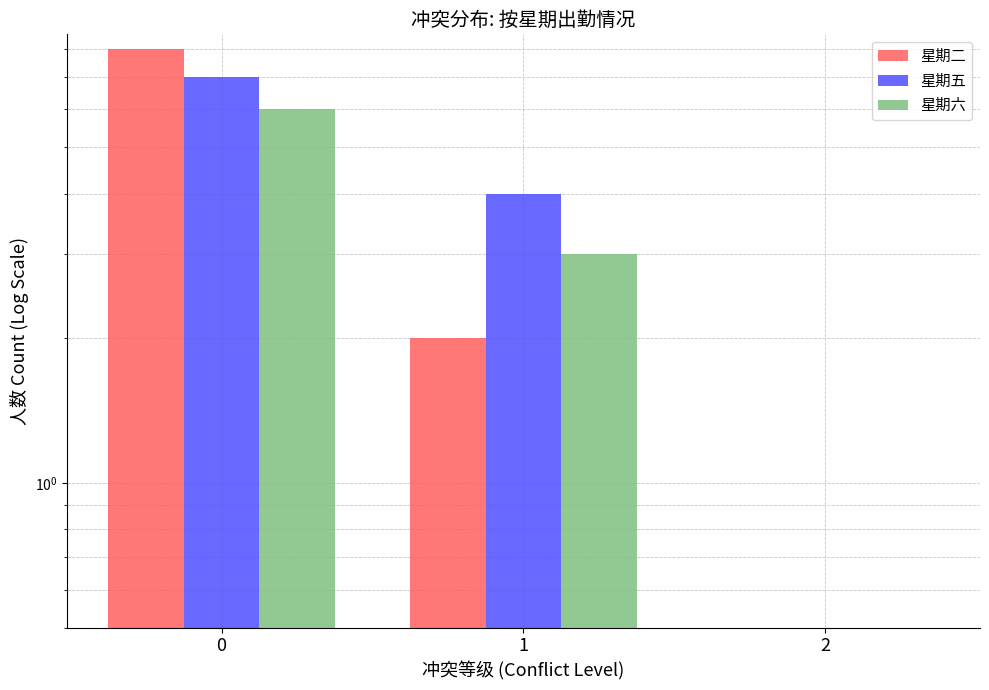

What are all the series names shown in the legend?

星期二, 星期五, 星期六